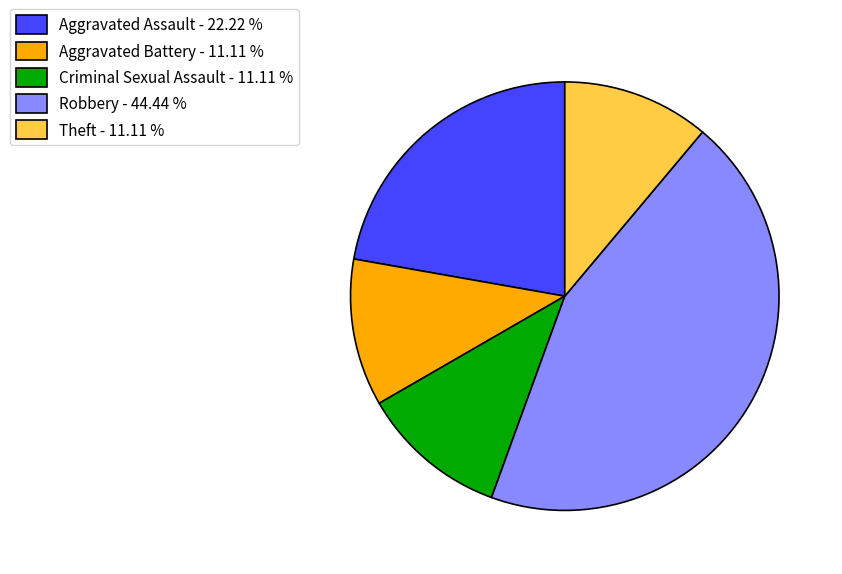

Does any single category account for the majority?

No